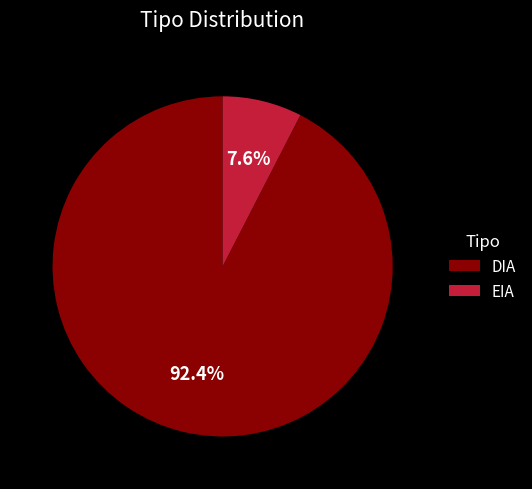

To the nearest percent, what portion does DIA represent?

92%